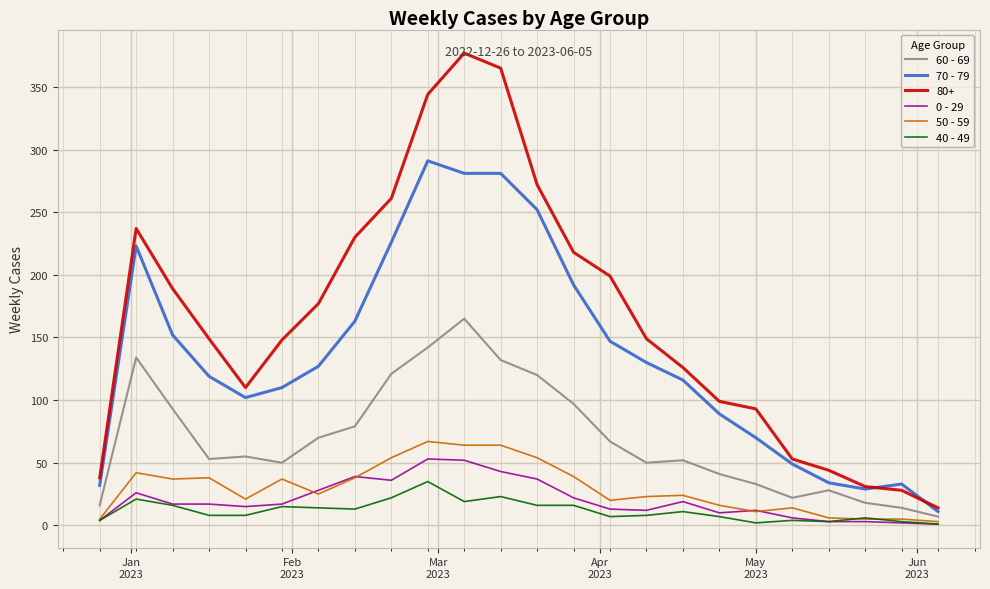

Which series has the largest range (max minus min)?

80+